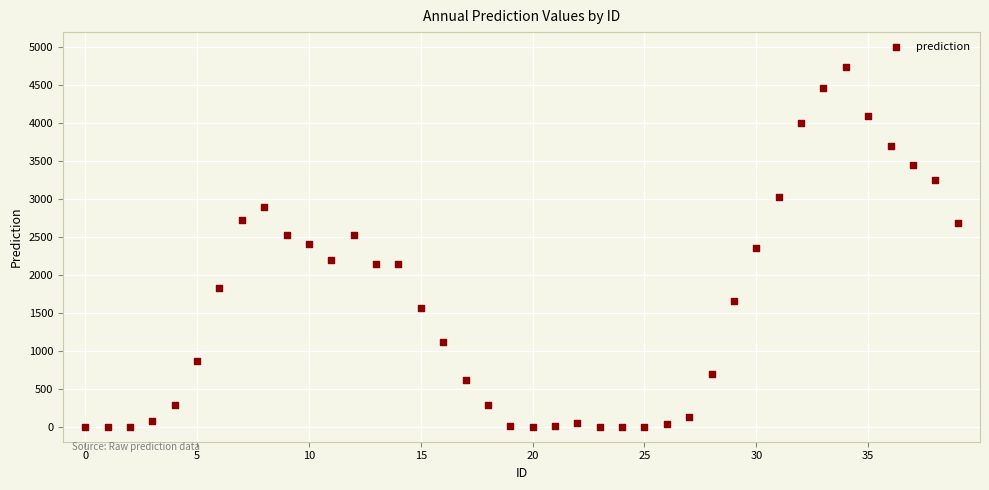

What is the range of Y values (max minus min)?

4736.2